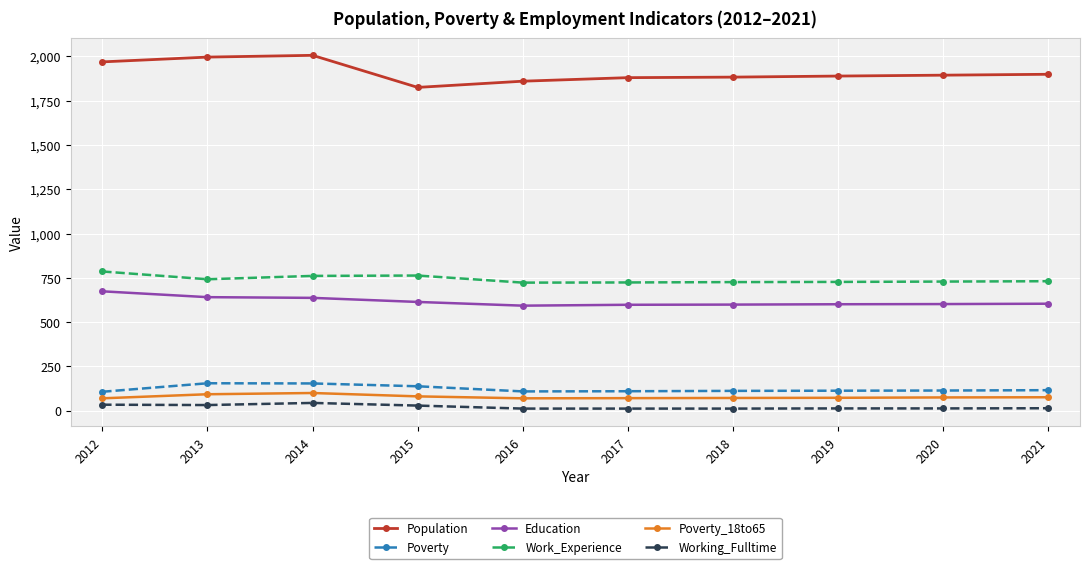

How many values in the Work_Experience series are below 731?

5